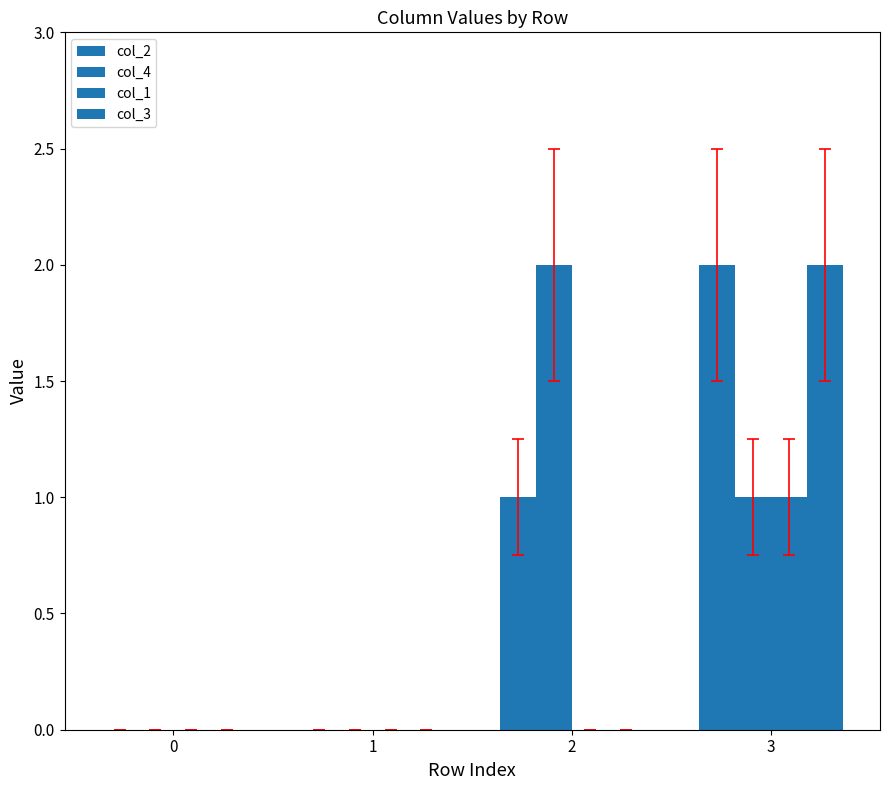

Reading left to right, extract all data points from this chart.

col_2: 0=0	1=0	2=1	3=2
col_4: 0=0	1=0	2=2	3=1
col_1: 0=0	1=0	2=0	3=1
col_3: 0=0	1=0	2=0	3=2